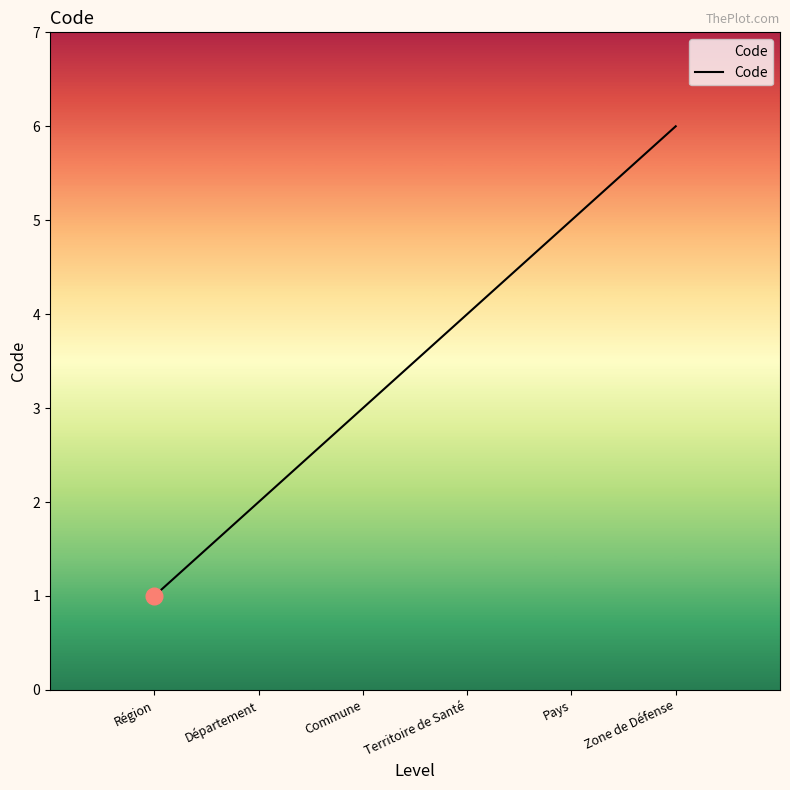

Which category has the lowest value across all series?

Région